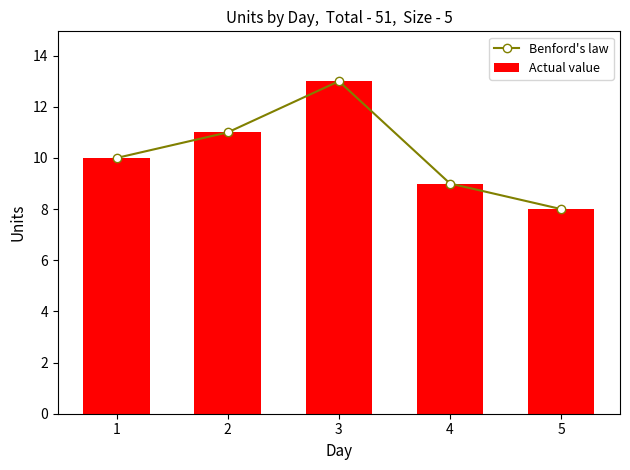

Which has a higher value, 1 or 4?

1